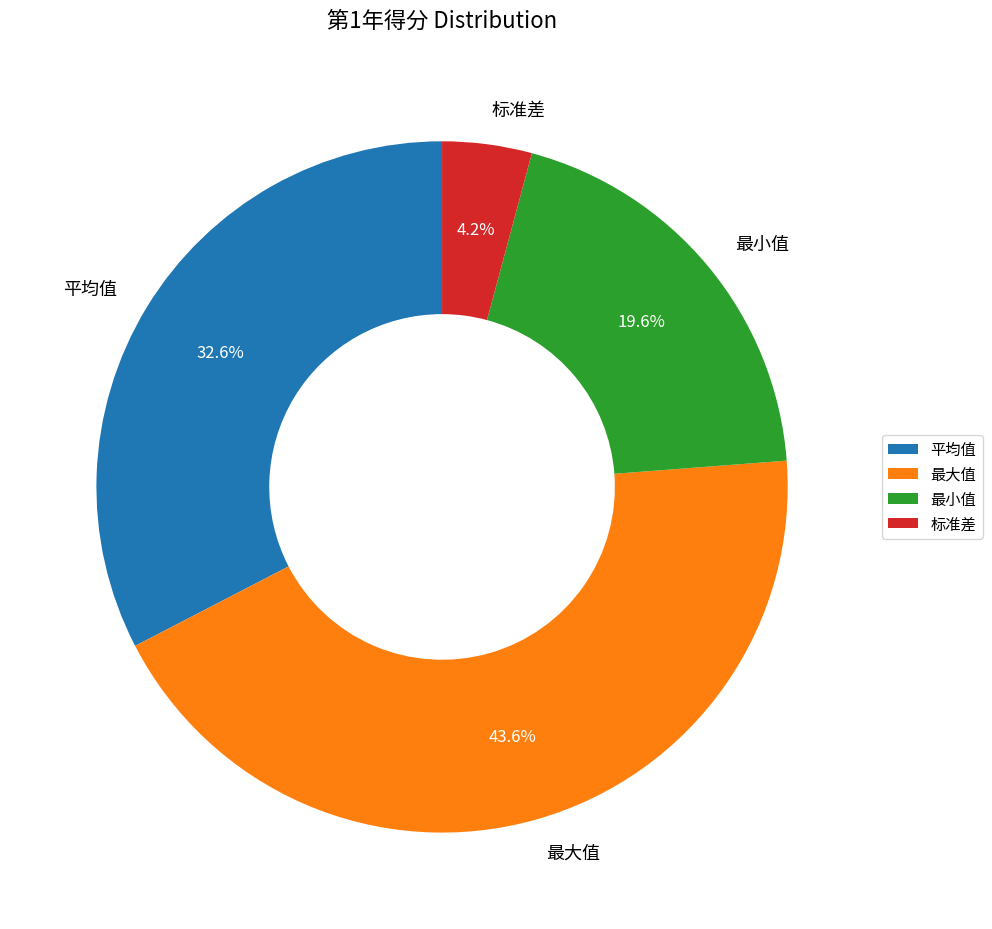

Count the number of slices in the pie.

4